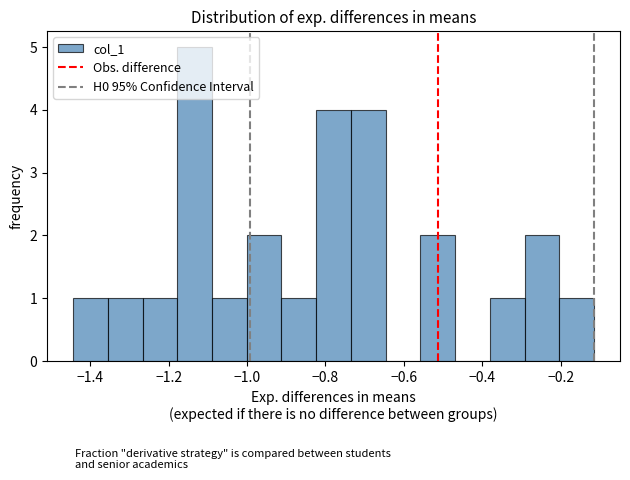

Which range on the x-axis has the tallest bar?

-1.18 to -1.08